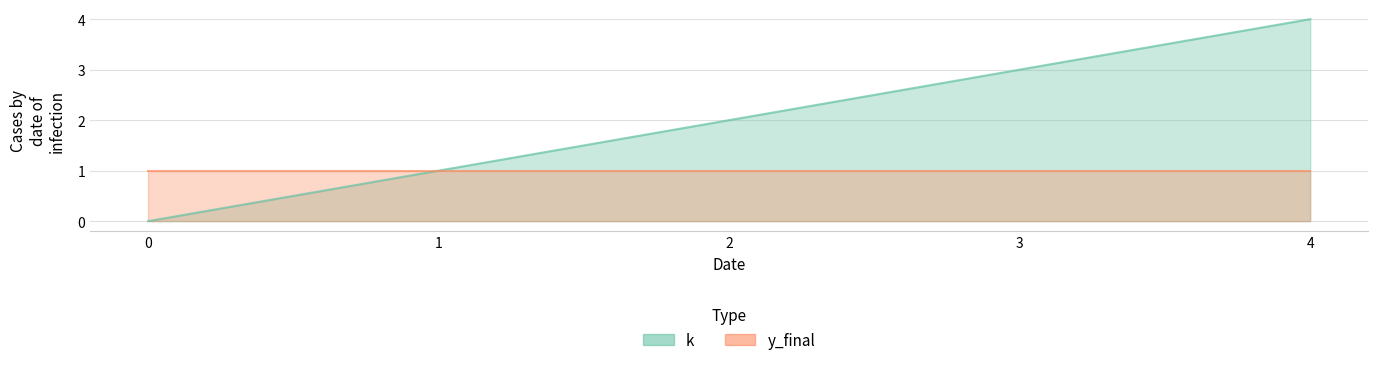

What is the change in value from 0 to 1?

+1